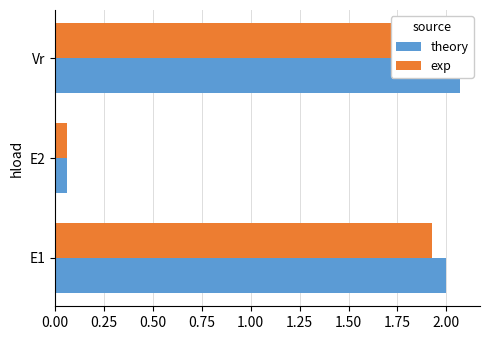

Rank the series by their maximum value, from lowest to highest.

exp, theory